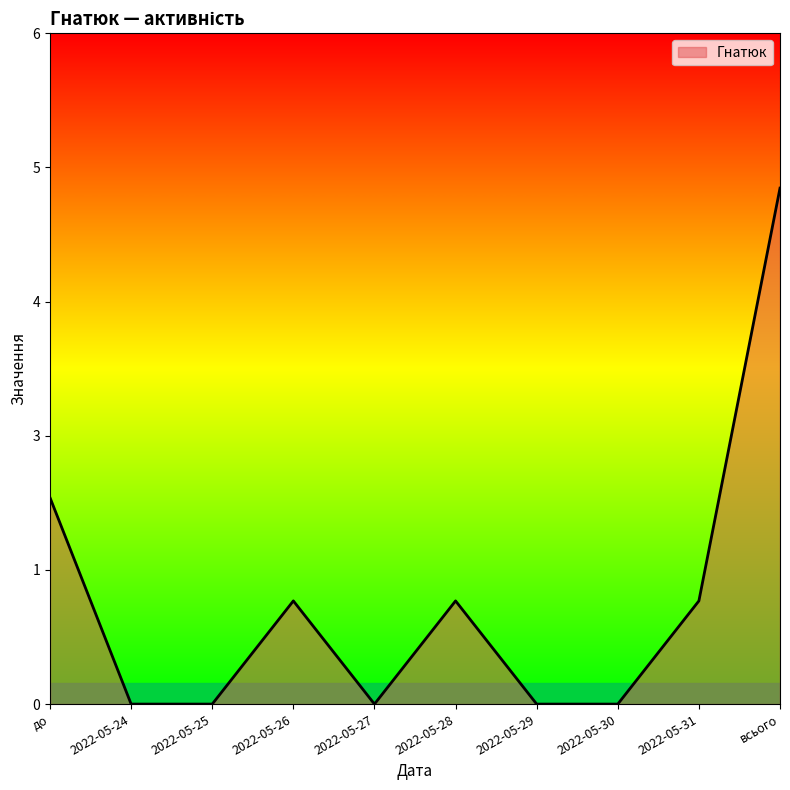

Is this an area chart (filled region under the line)?

Yes